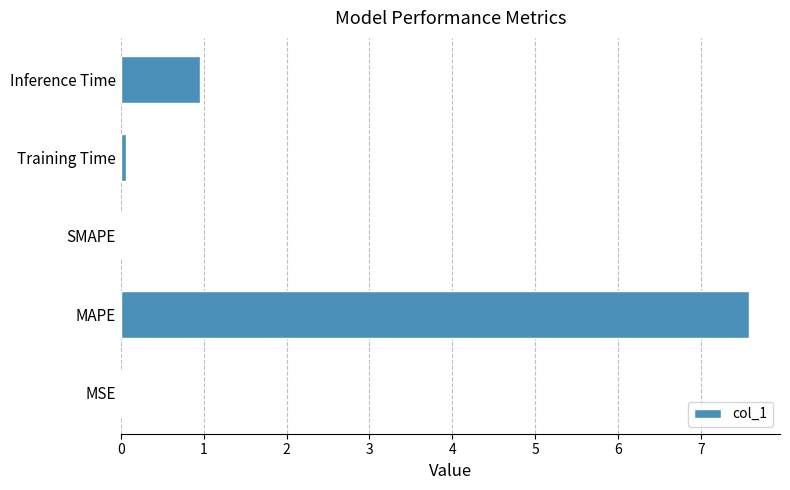

At which label is the value closest to 3?

Inference Time